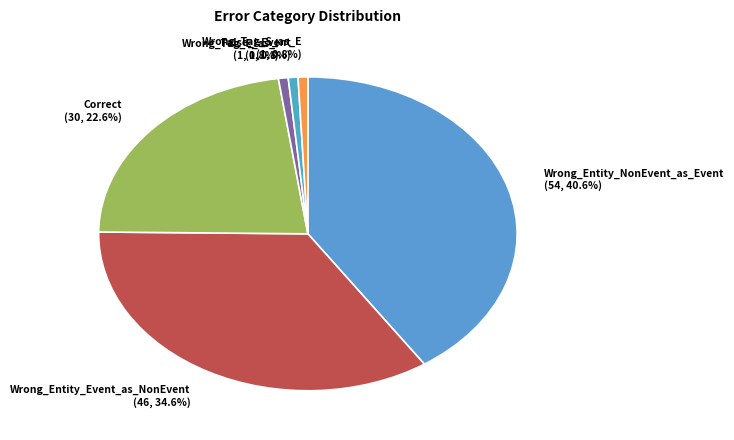

The Wrong_Tag_S_as_E slice represents 13% of the pie. True or false?

False